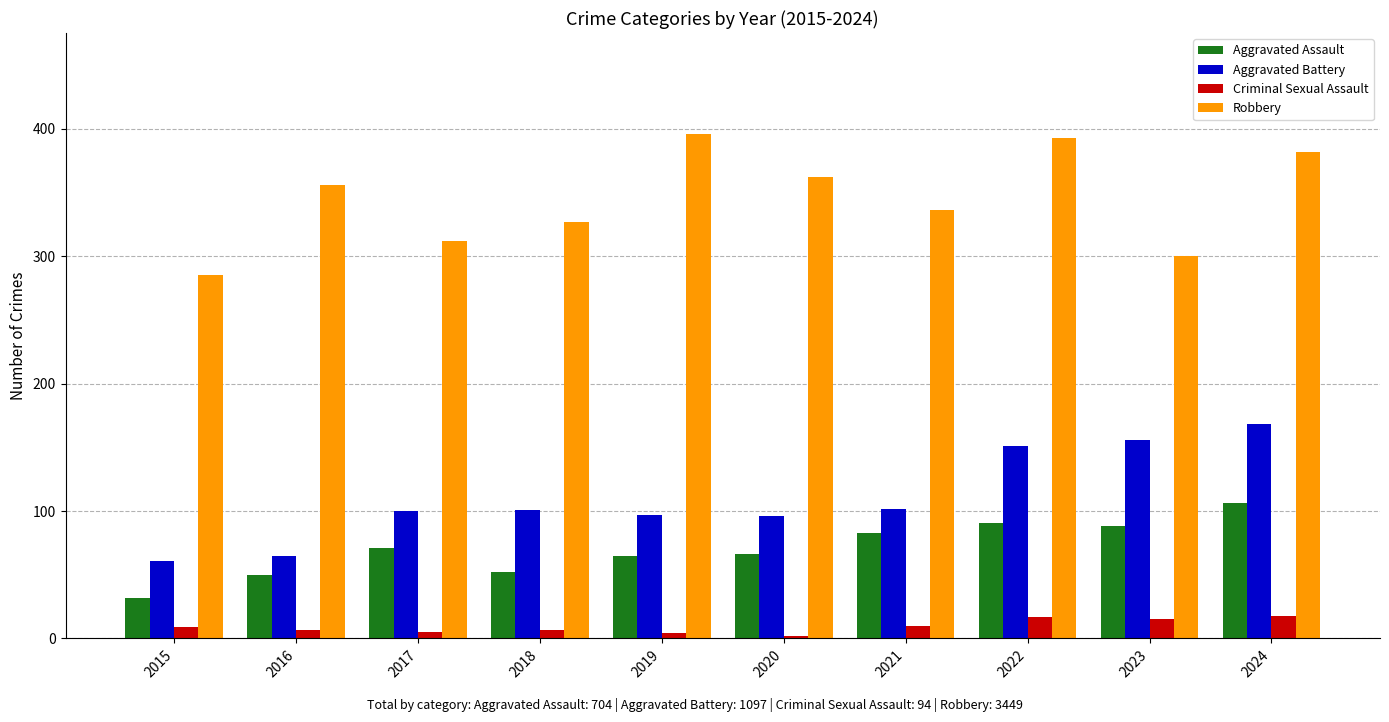

What is the difference between the Aggravated Assault values at 2021 and 2015?

51